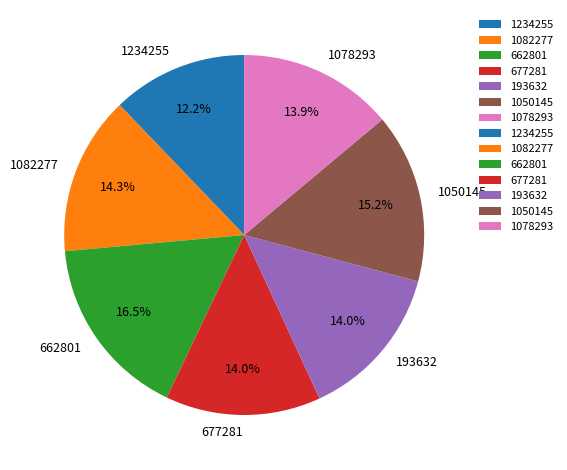

True or false: 677281 accounts for 14% of the total.

True